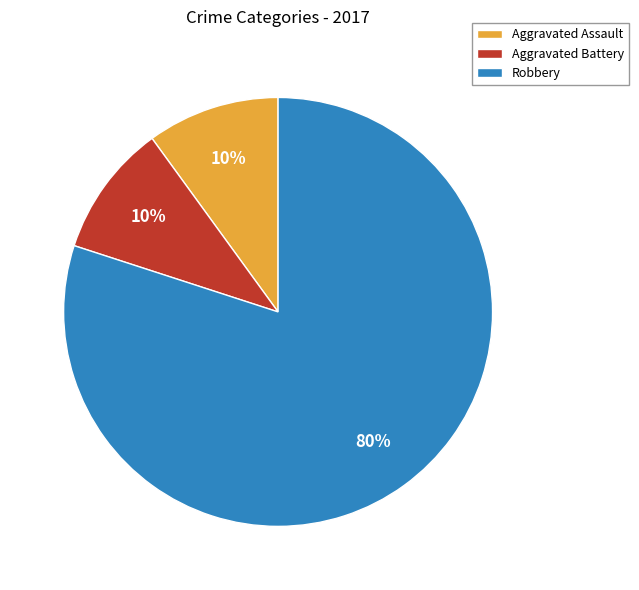

Is there any slice that represents more than half of the pie?

Yes